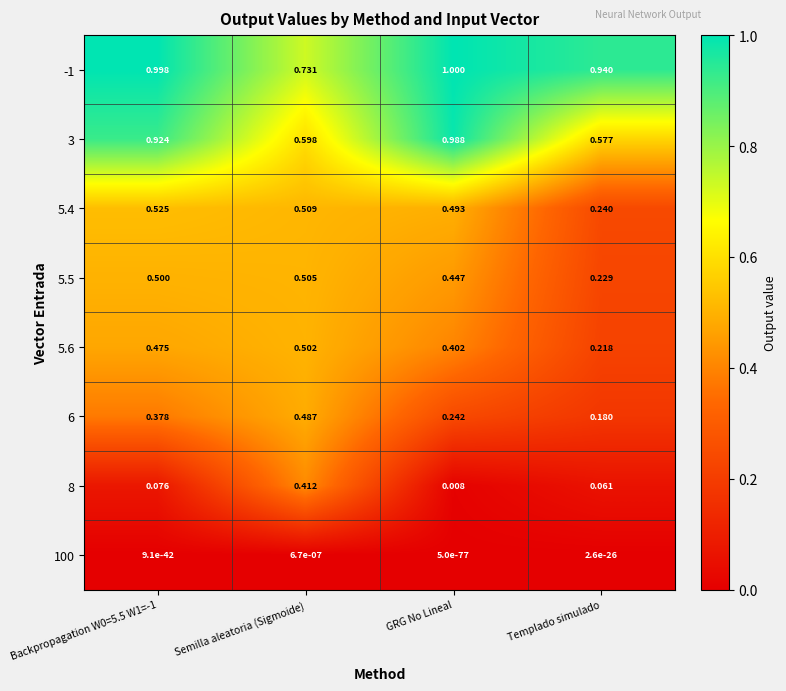

Which category has the lowest value in the -1 series?

Semilla aleatoria (Sigmoide)